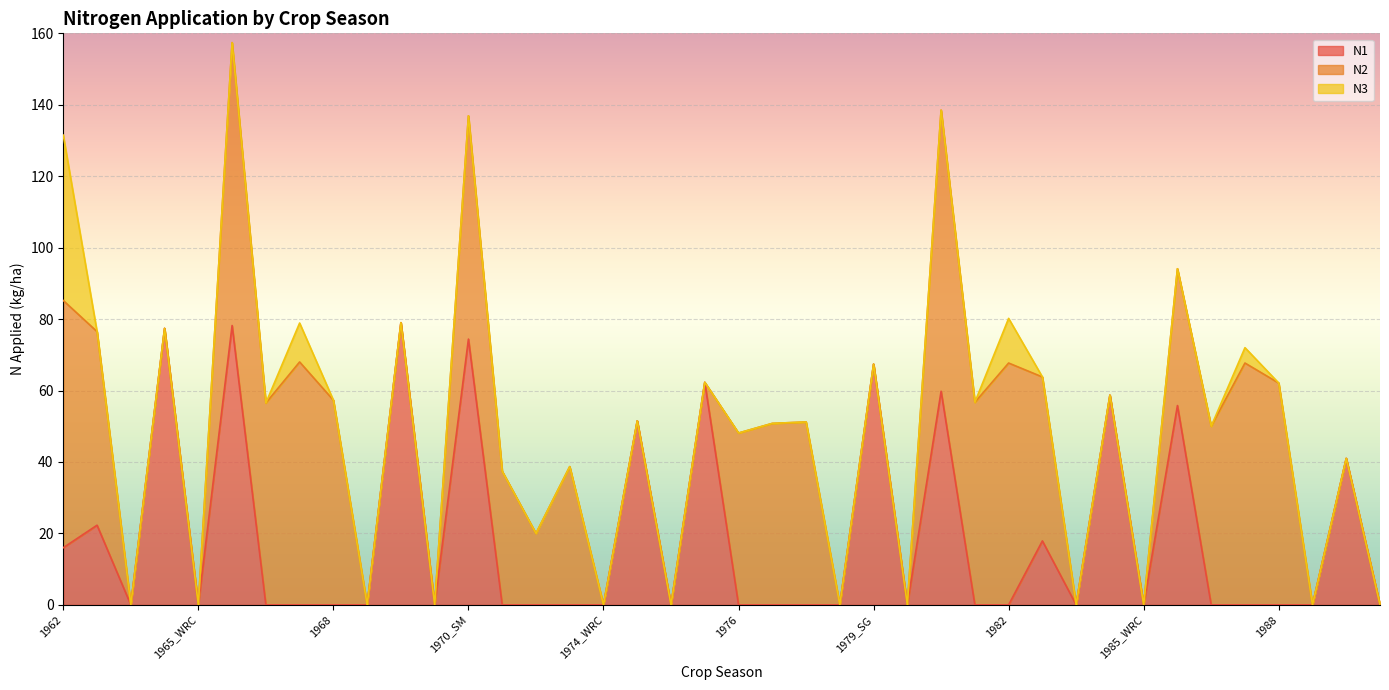

What is the average value of the N1 series?

19.0